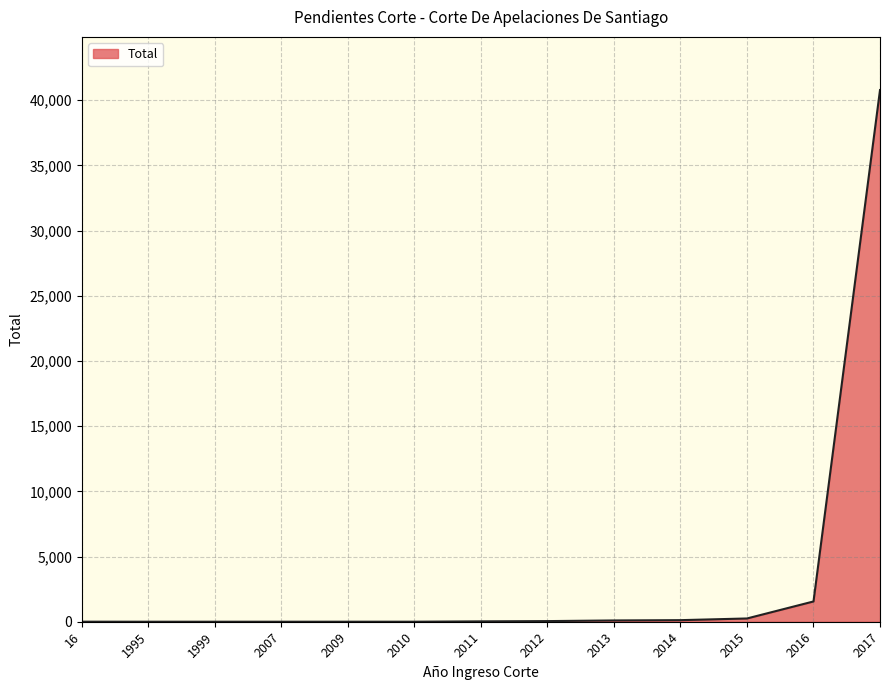

True or false: the data shows 64801 at 2017.

False